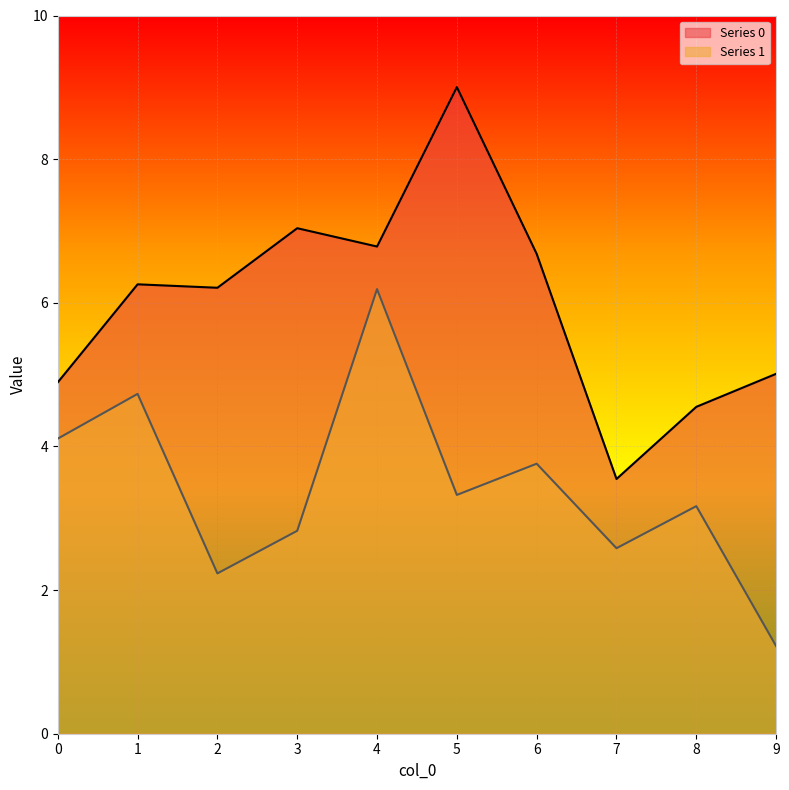

True or false: Series 1 has more than 1 interior local peaks.

True